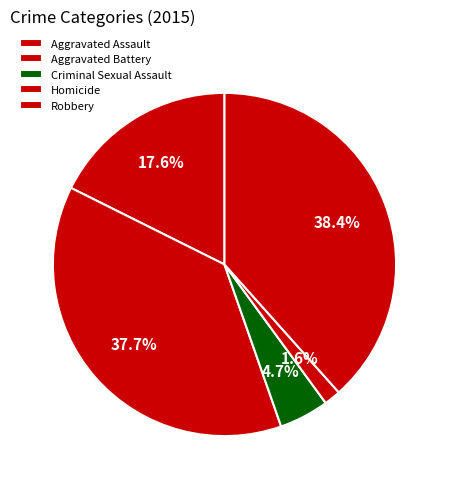

Which has a higher value, Aggravated Battery or Homicide?

Aggravated Battery